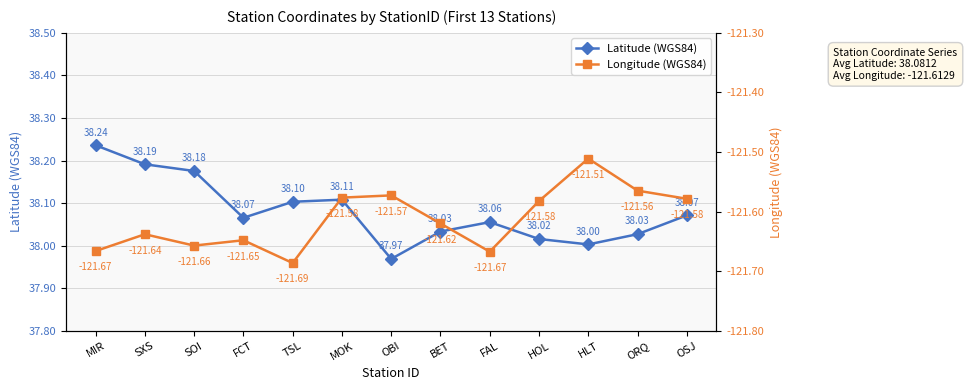

Where does the Latitude (WGS84) series first go above 38?

MIR